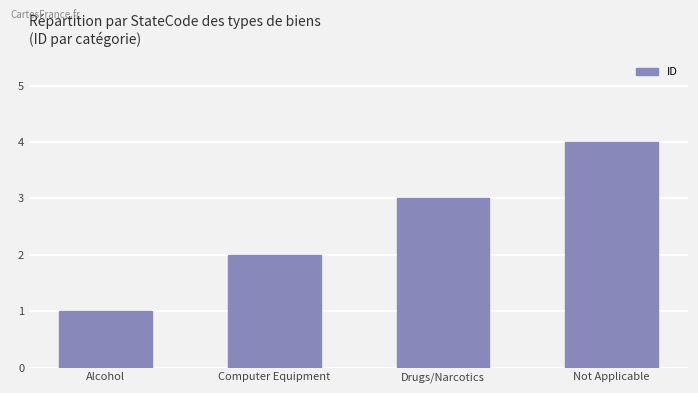

What is the sum of all values?

10